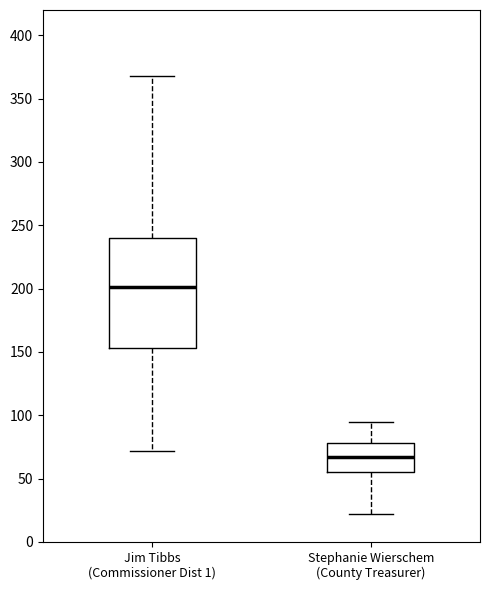

Where does the median line of the box for Jim Tibbs (Commissioner Dist 1) sit on the y-axis? The values are not printed on the chart, so give them approximately, as read against the axis.

200